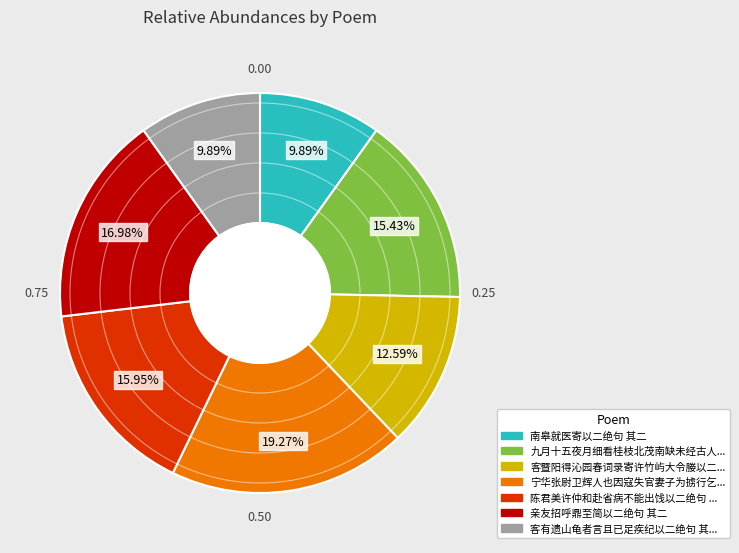

Is there a majority slice in this chart?

No